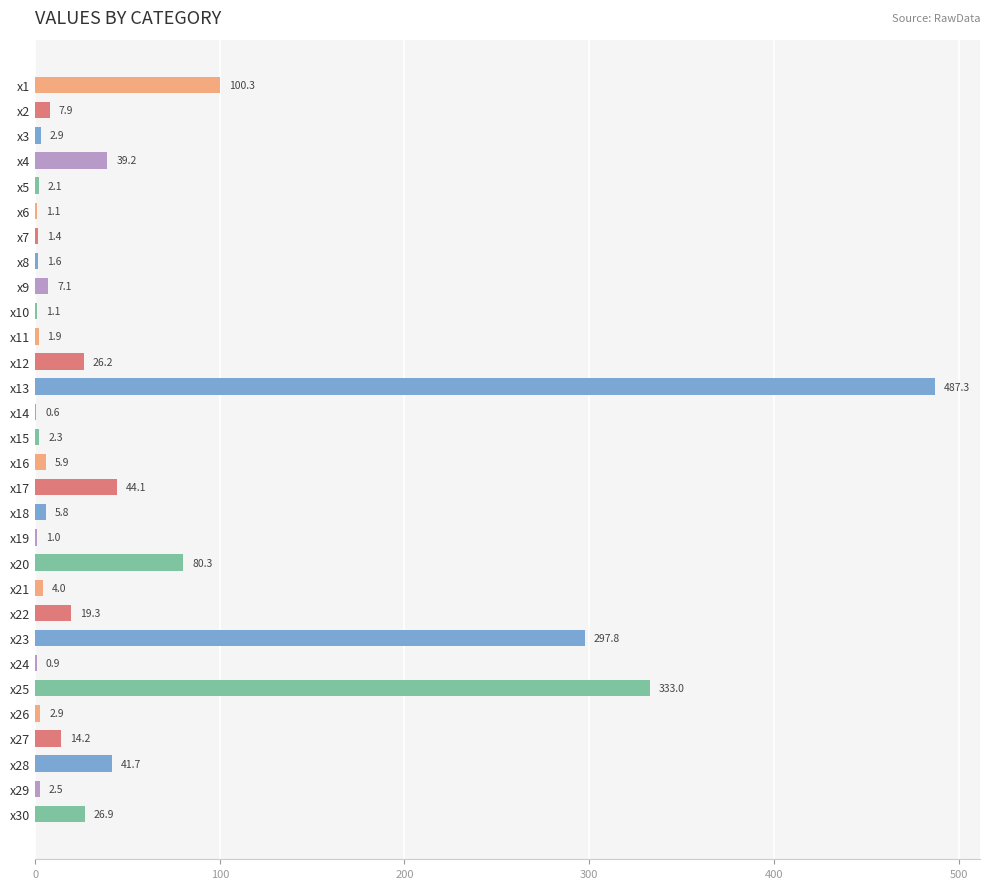

Reading top to bottom, what are all the values shown in this chart?

x1=100.3	x2=7.9	x3=2.9	x4=39.2	x5=2.1	x6=1.1	x7=1.4	x8=1.6	x9=7.1	x10=1.1	x11=1.9	x12=26.2	x13=487.3	x14=0.6	x15=2.3	x16=5.9	x17=44.1	x18=5.8	x19=1.0	x20=80.3	x21=4.0	x22=19.3	x23=297.8	x24=0.9	x25=333.0	x26=2.9	x27=14.2	x28=41.7	x29=2.5	x30=26.9